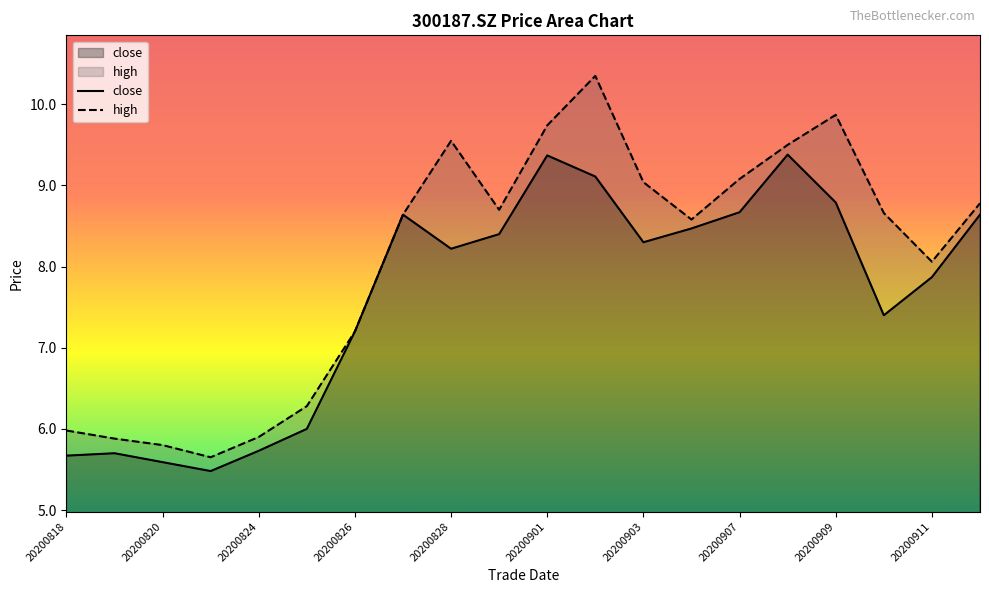

Reading left to right, what are all the values shown in this chart?

close: 5.7	5.7	5.6	5.5	5.7	6.0	7.2	8.6	8.2	8.4	9.4	9.1	8.3	8.5	8.7	9.4	8.8	7.4	7.9	8.6
high: 6.0	5.9	5.8	5.7	5.9	6.3	7.2	8.6	9.6	8.7	9.7	10.3	9.0	8.6	9.1	9.5	9.9	8.7	8.1	8.8